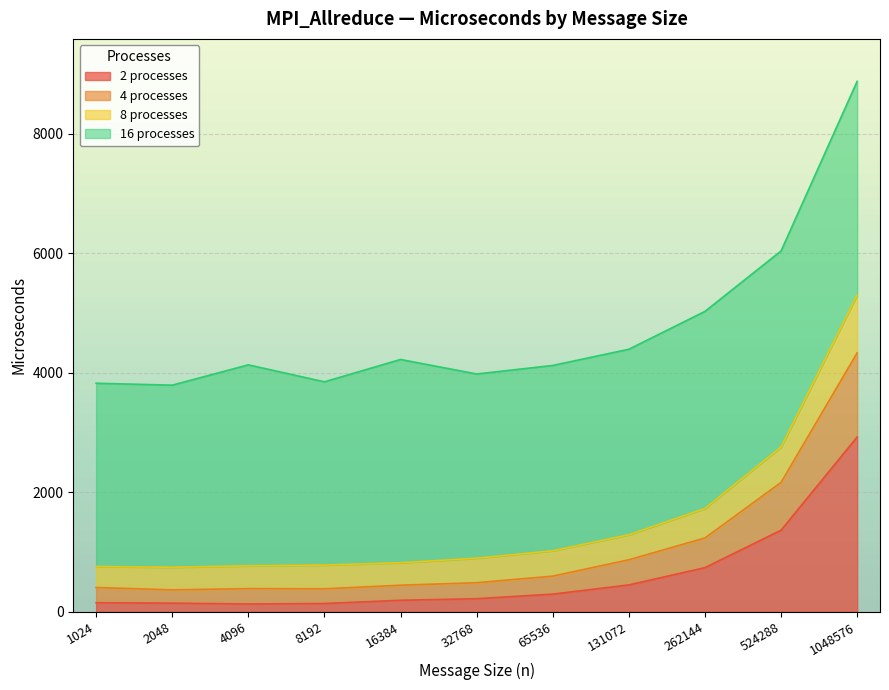

Is it true that 2 processes equals 2926 at 1048576?

True